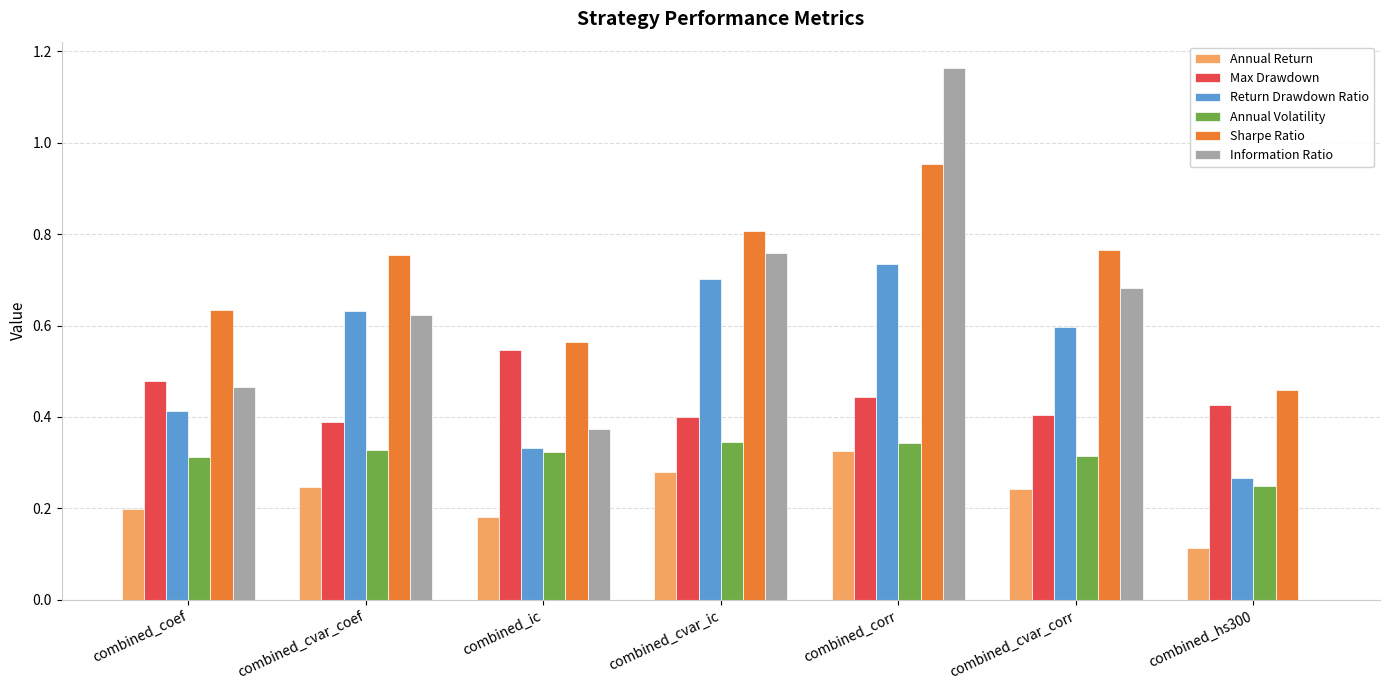

What are all the series names shown in the legend?

Annual Return, Max Drawdown, Return Drawdown Ratio, Annual Volatility, Sharpe Ratio, Information Ratio